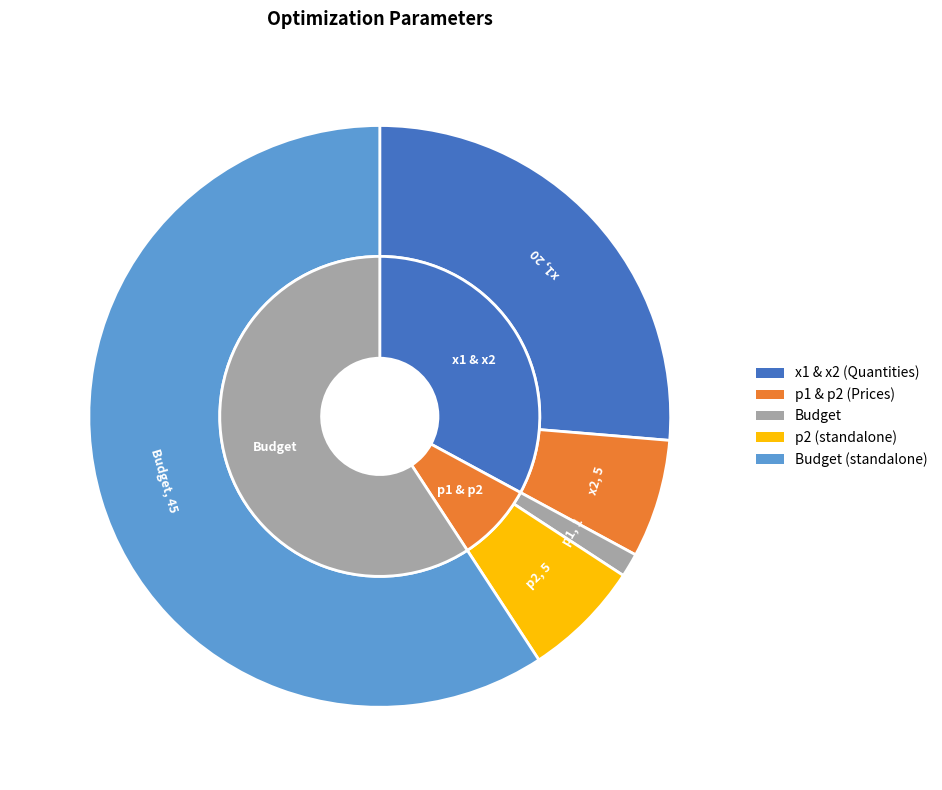

Rank the categories by value from lowest to highest.

p1, x2, p2, x1, Budget